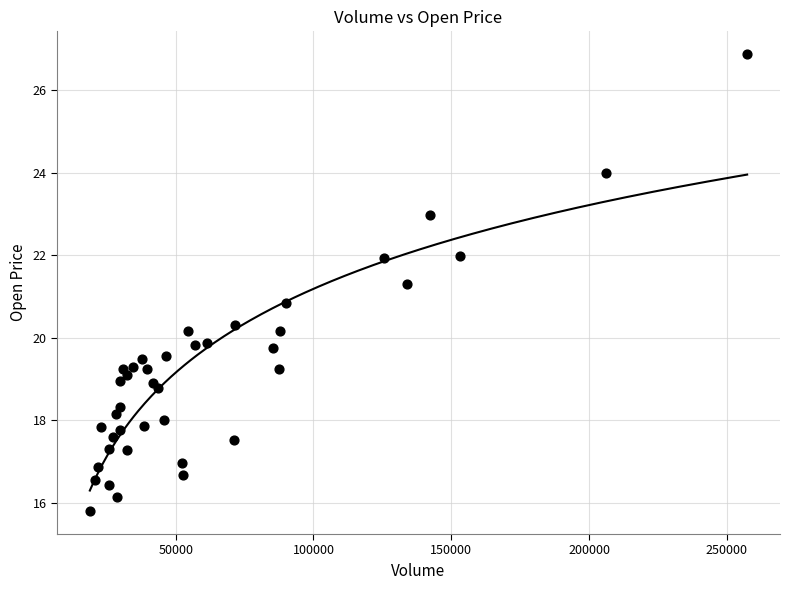

What Y value in the scatter plot is closest to 21?

20.8